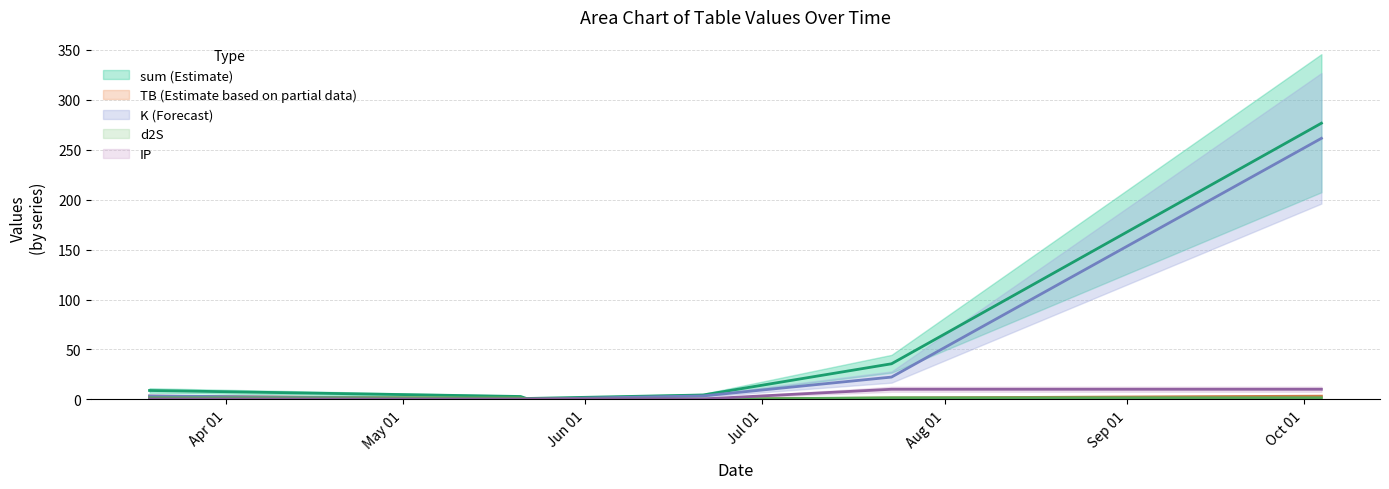

What is the minimum value for IP?

0.5